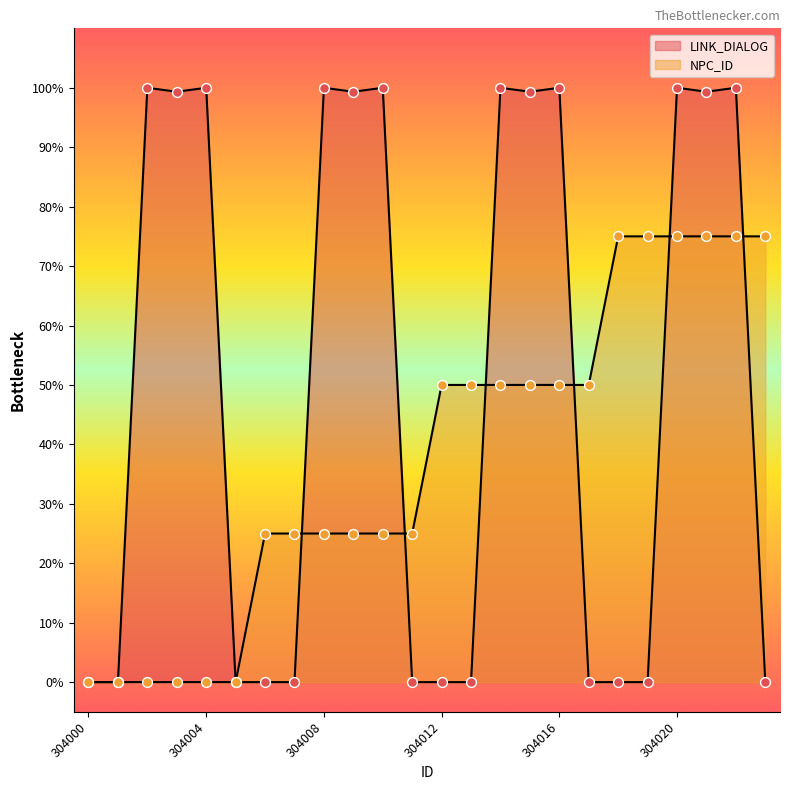

What are all the series names shown in the legend?

LINK_DIALOG, NPC_ID